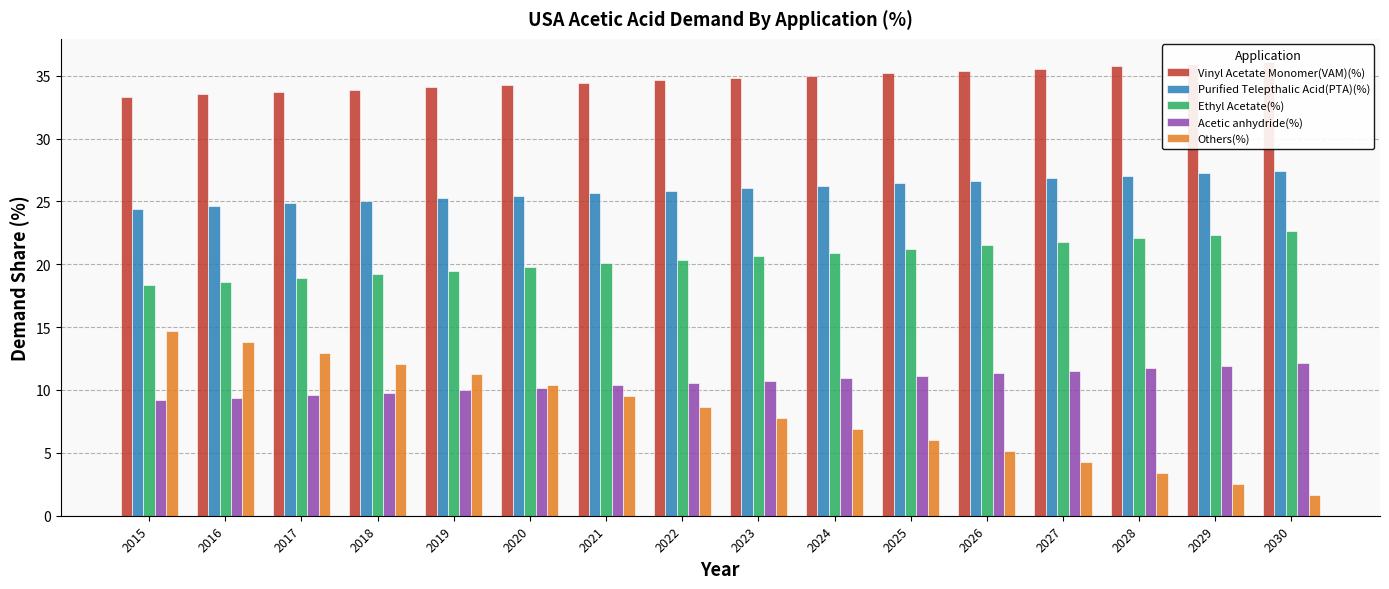

The Purified Telepthalic Acid(PTA)(%) series shows 37.3 at 2022. True or false?

False